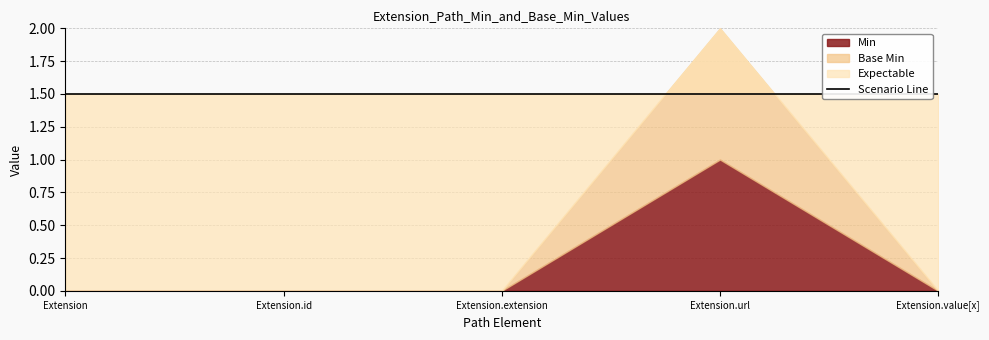

What is the label of the 5th point from the right?

Extension